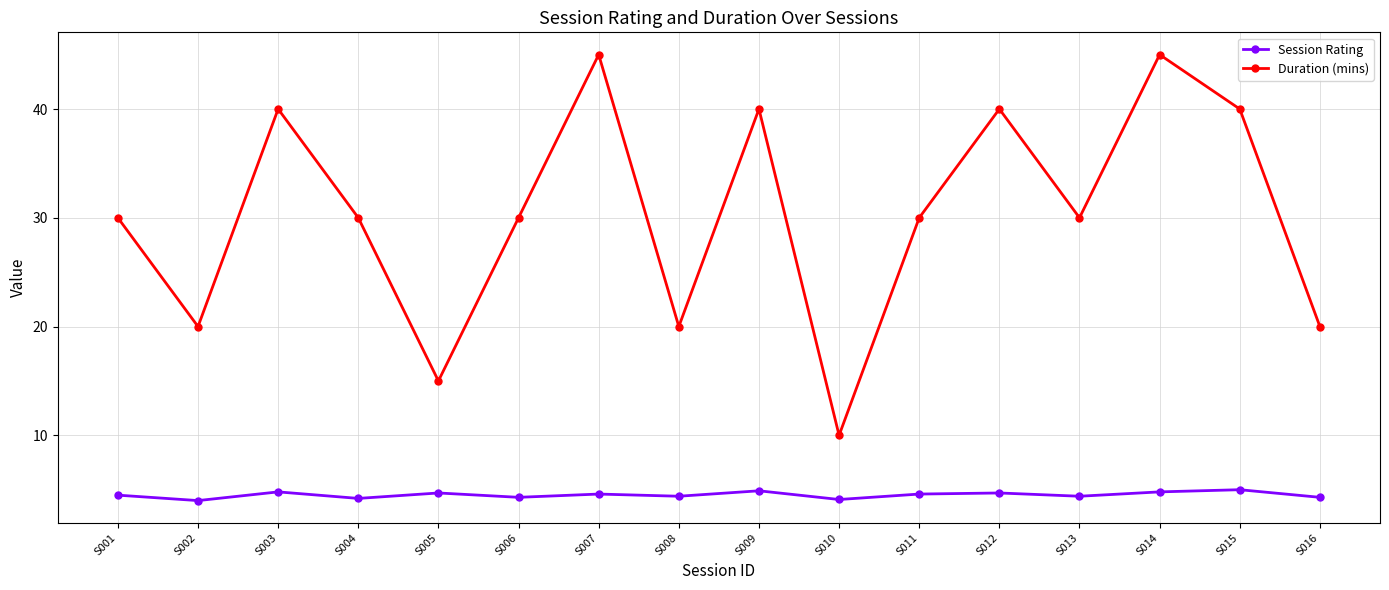

True or false: Duration (mins) and Session Rating cross at least once.

False